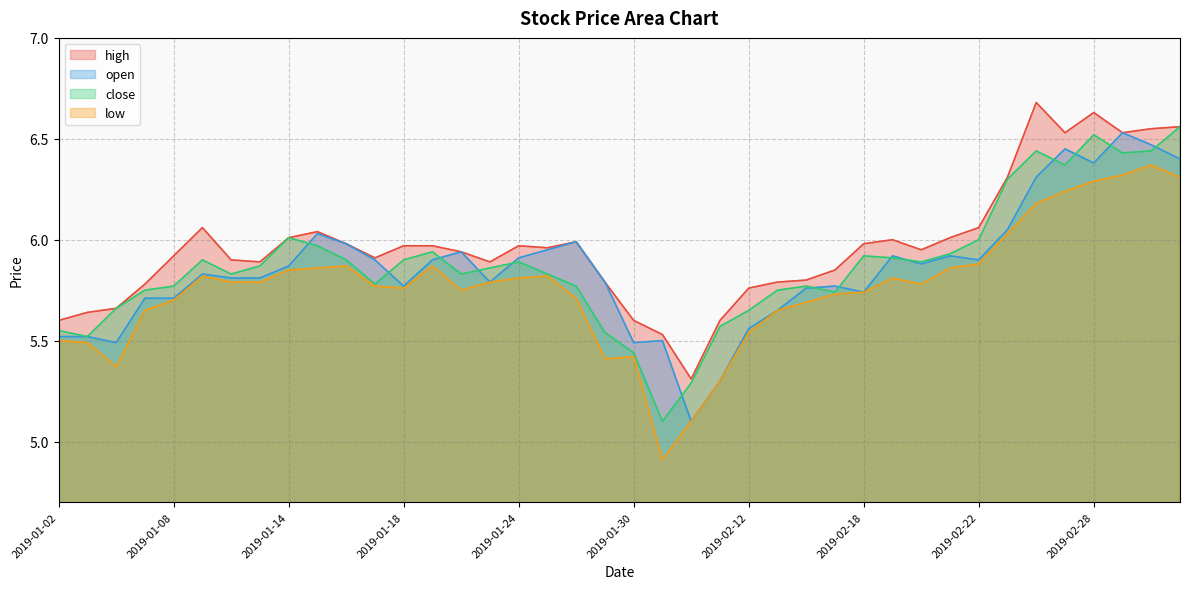

At how many categories does at least one series exceed 5?

40